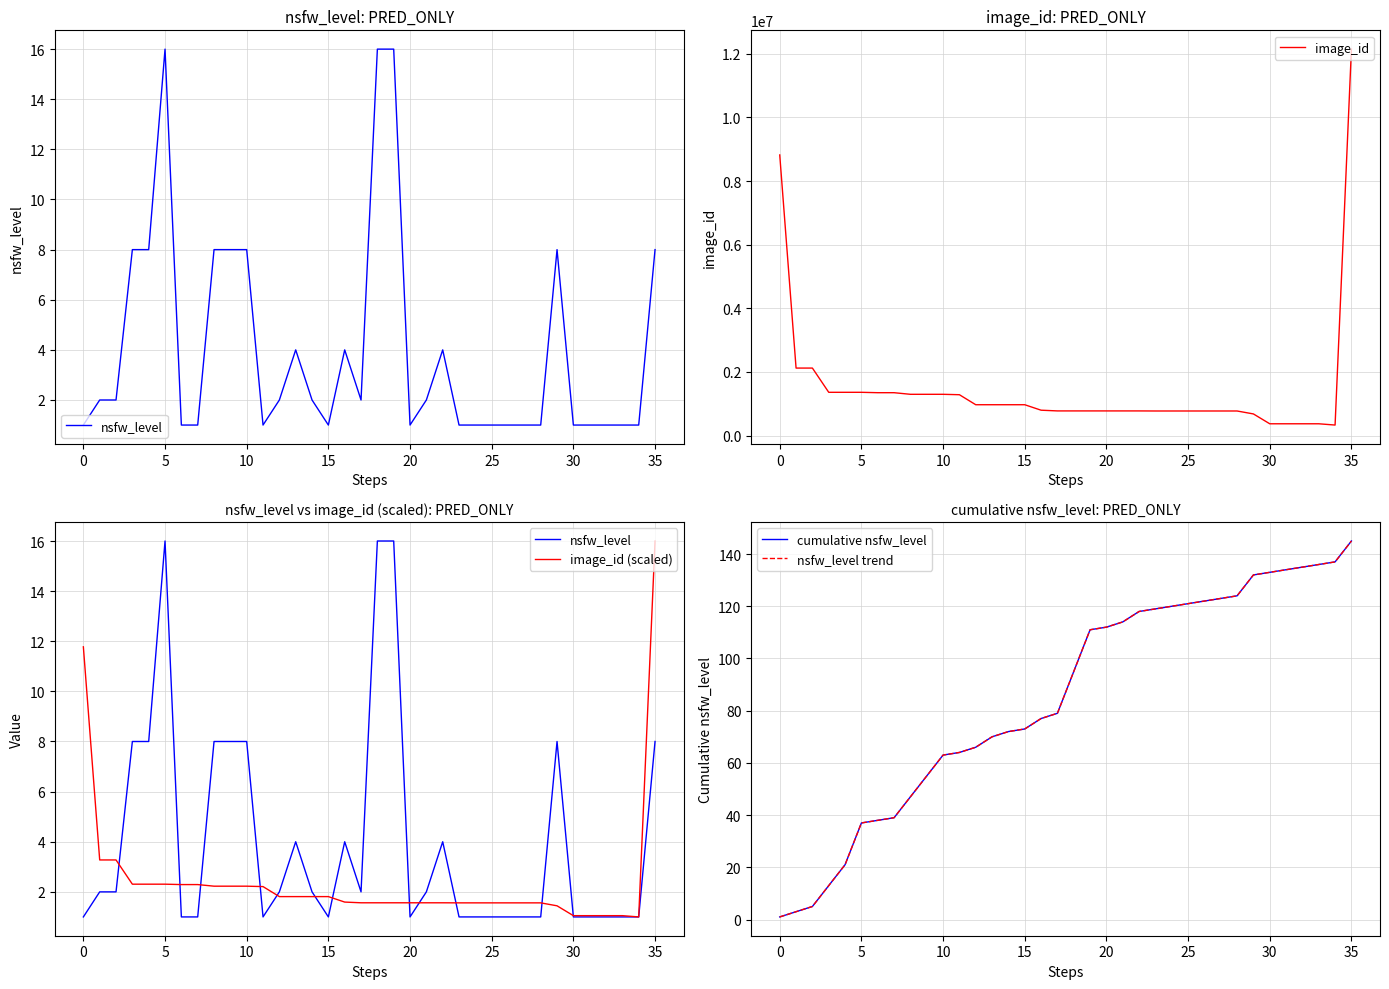

What is the difference between the maximum and second lowest values in the nsfw_level trend series?

142.0